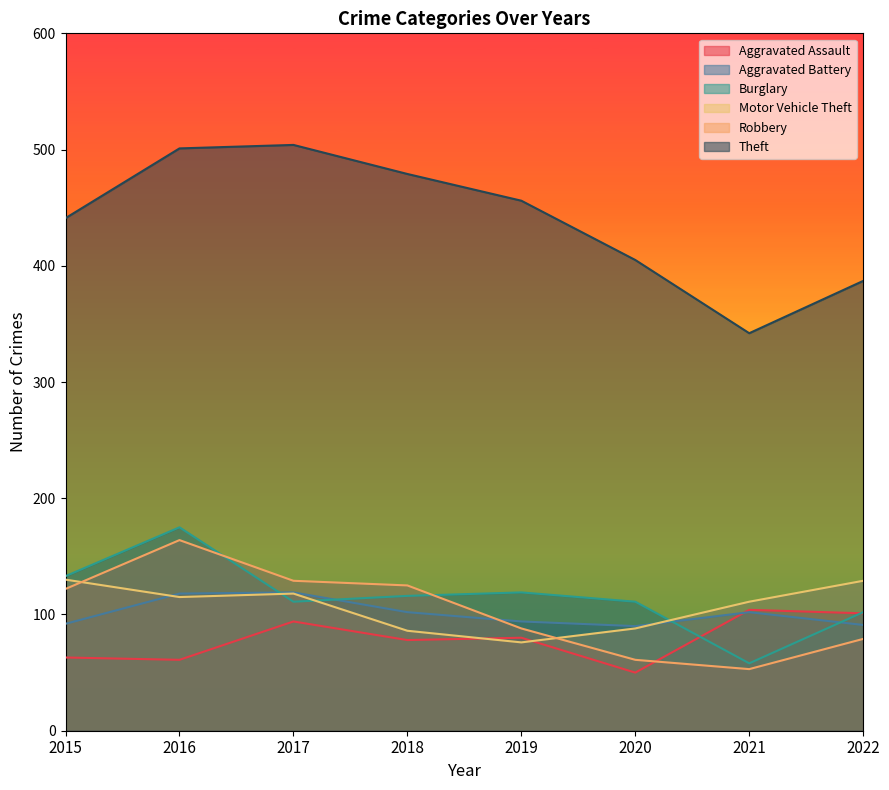

Between 2017 and 2020, which is larger?

2017